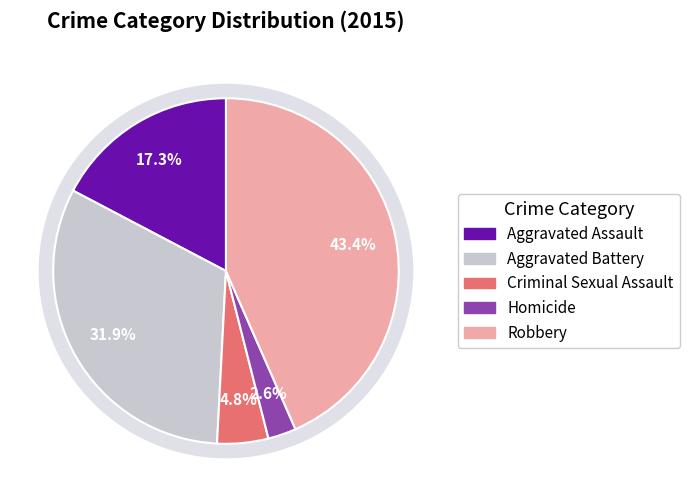

Is there any slice that represents more than half of the pie?

No